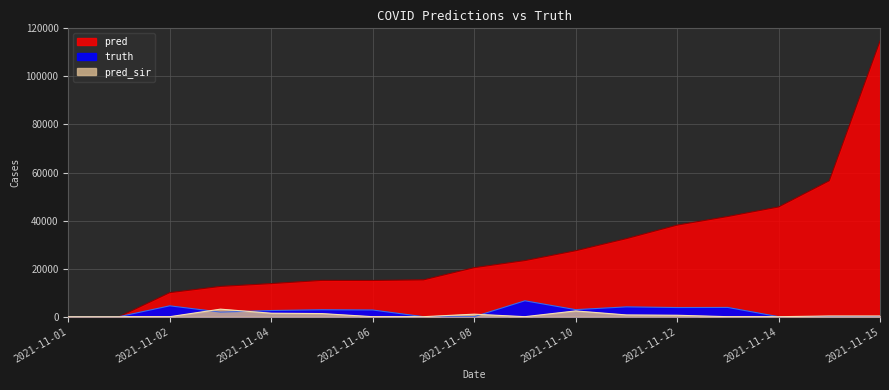

What is the difference between the pred values at 2021-11-09 and 2021-11-01?

23350